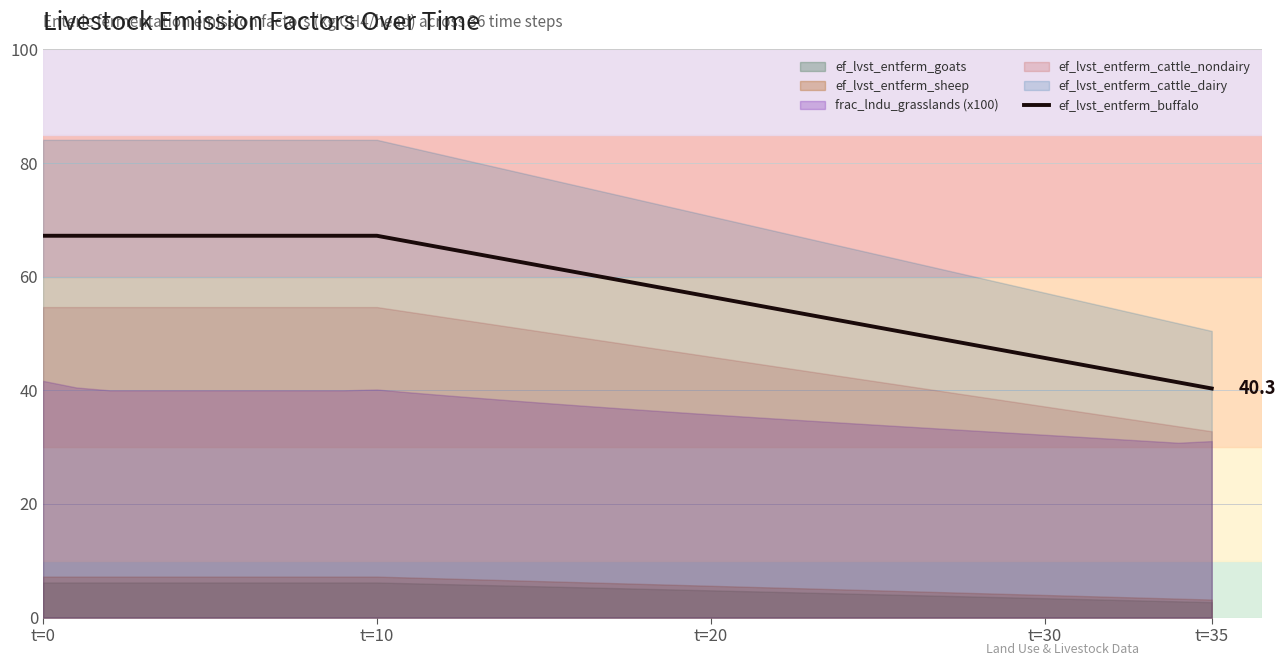

Approximately how many times larger is the value at 24 compared to 32?

1.2